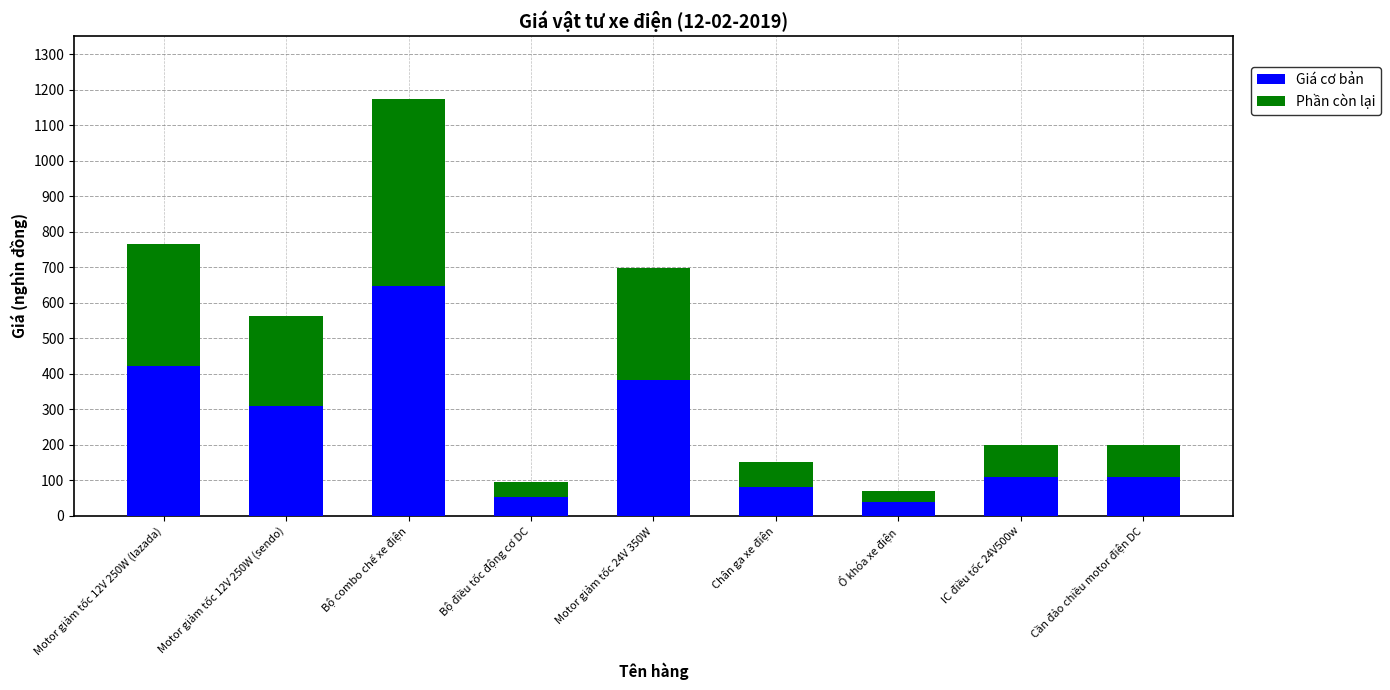

What is the average value of the Giá cơ bản series?

239